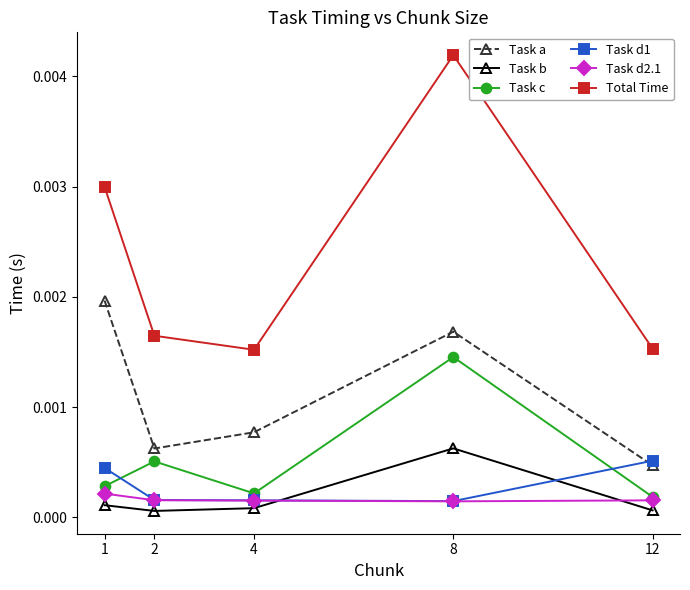

True or false: Task d2.1 and Task a intersect in this chart.

False